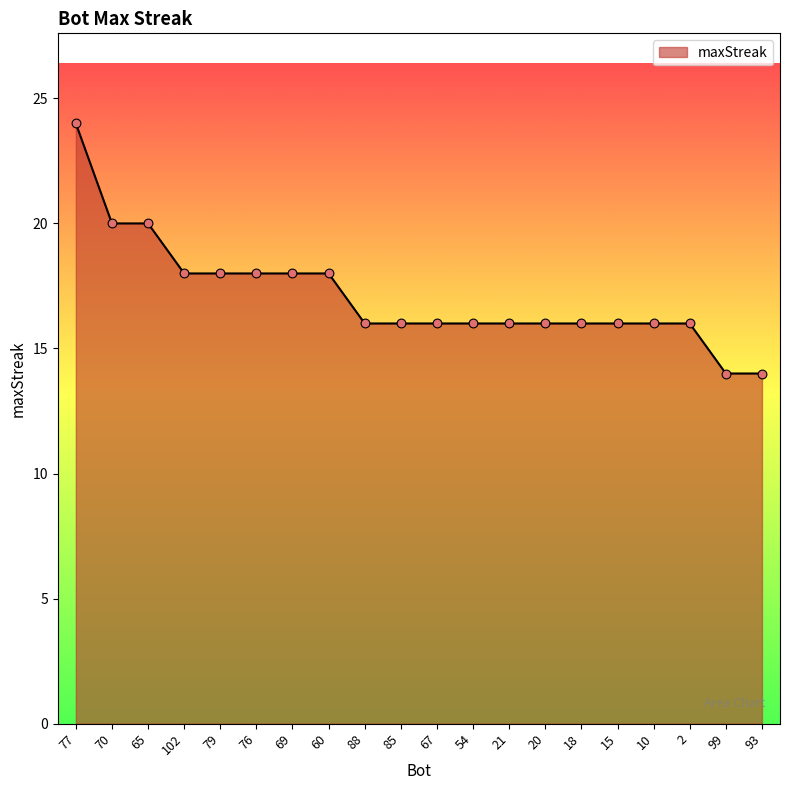

Approximately how many times larger is the value at 67 compared to 88?

1.0